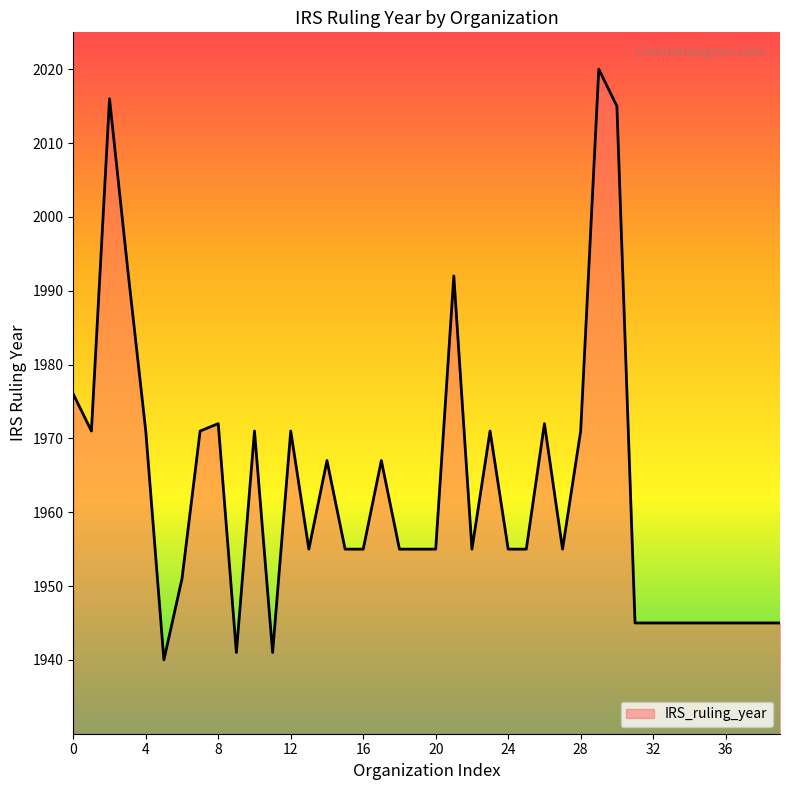

What is the smallest value displayed?

1940